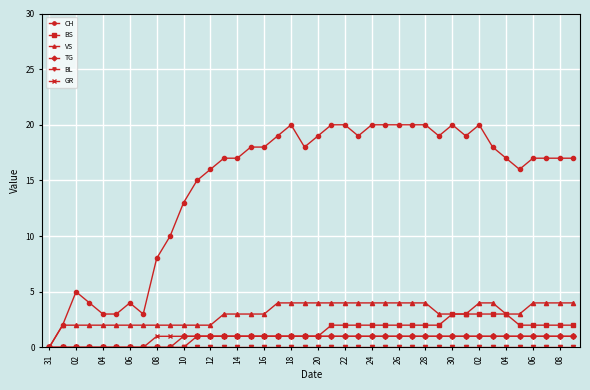

Which series has the widest spread of values?

CH